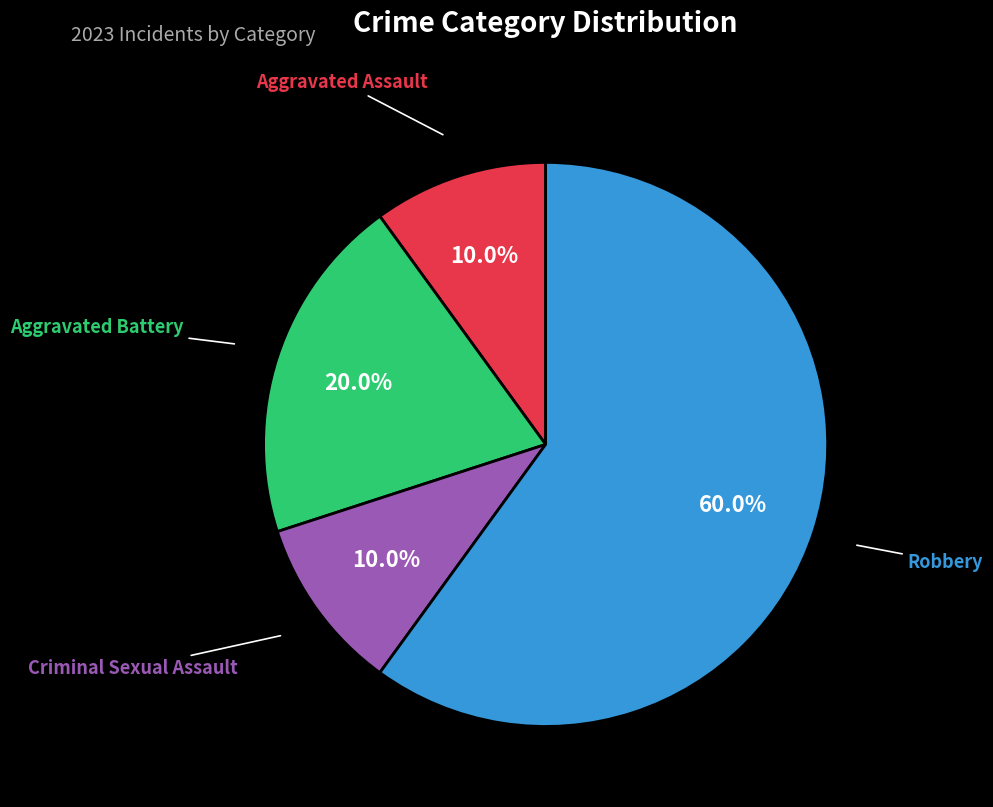

Does any single category account for the majority?

Yes